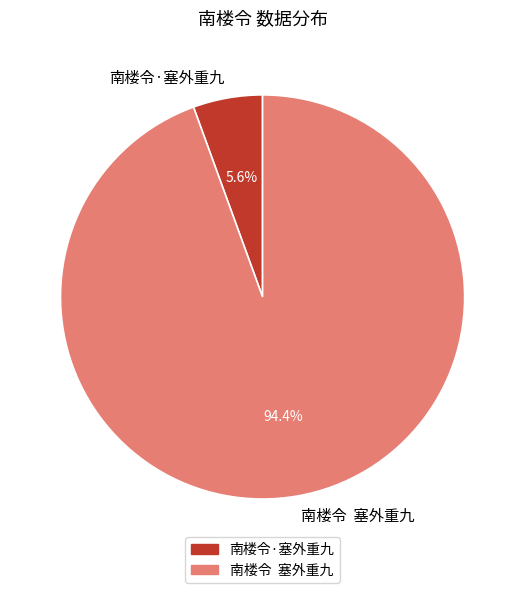

Rank the categories by value from lowest to highest.

南楼令·塞外重九, 南楼令 塞外重九